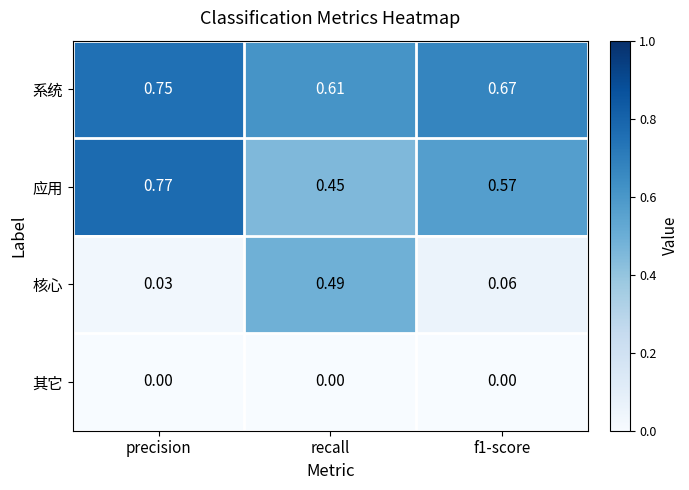

Rank the series by their maximum value, from highest to lowest.

应用, 系统, 核心, 其它